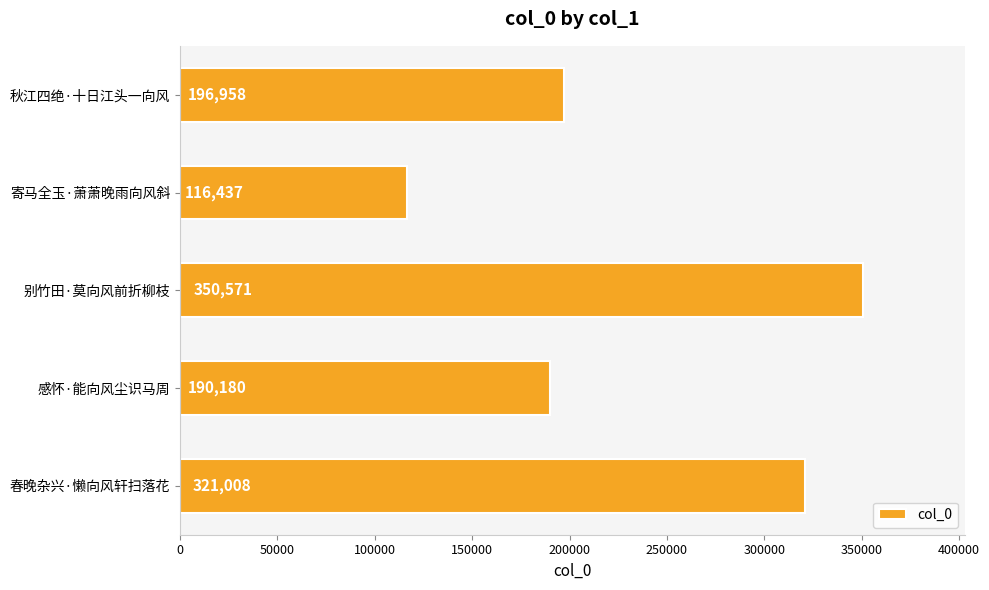

Rank the categories by value from lowest to highest.

寄马全玉·萧萧晚雨向风斜, 感怀·能向风尘识马周, 秋江四绝·十日江头一向风, 春晚杂兴·懒向风轩扫落花, 别竹田·莫向风前折柳枝